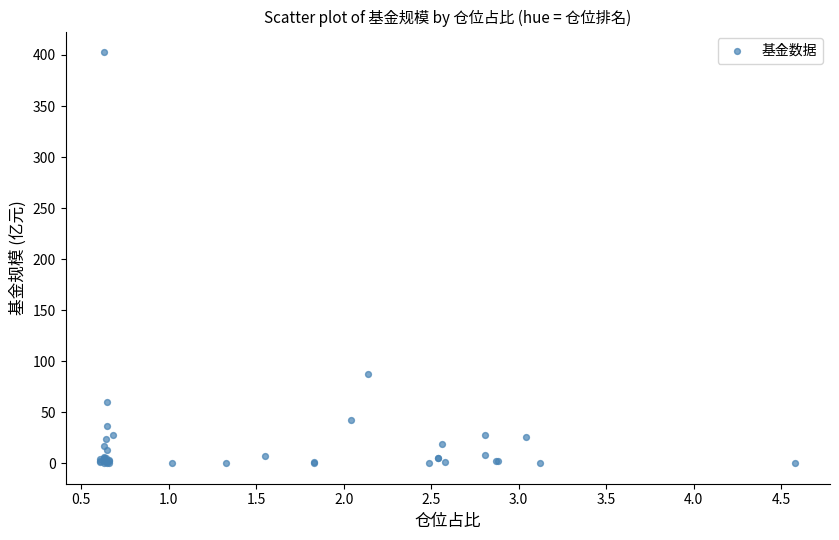

What Y value in the scatter plot is closest to 201?

87.2